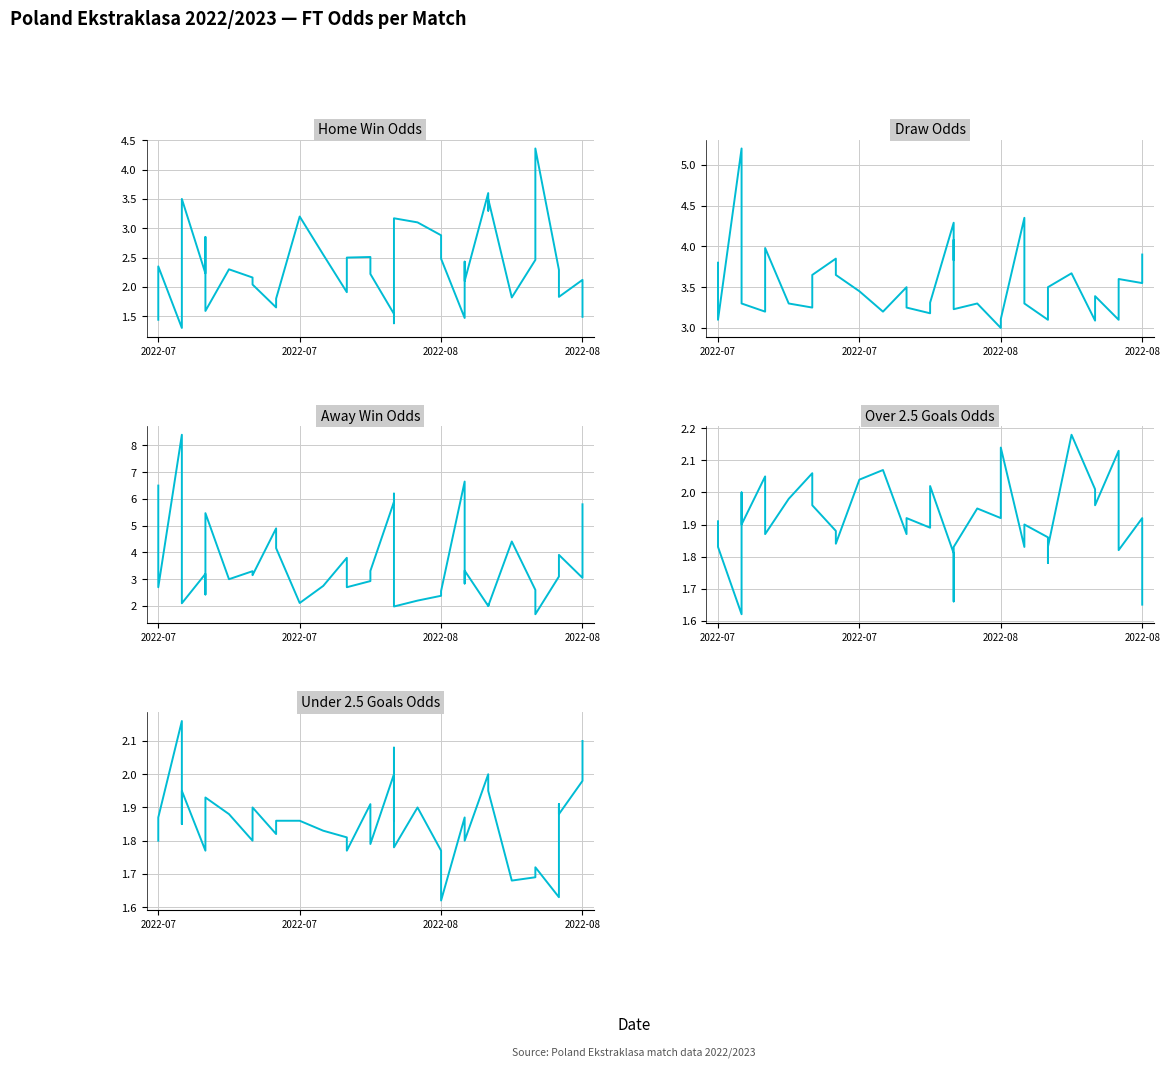

Which series has the largest range (max minus min)?

FT_Odds_A